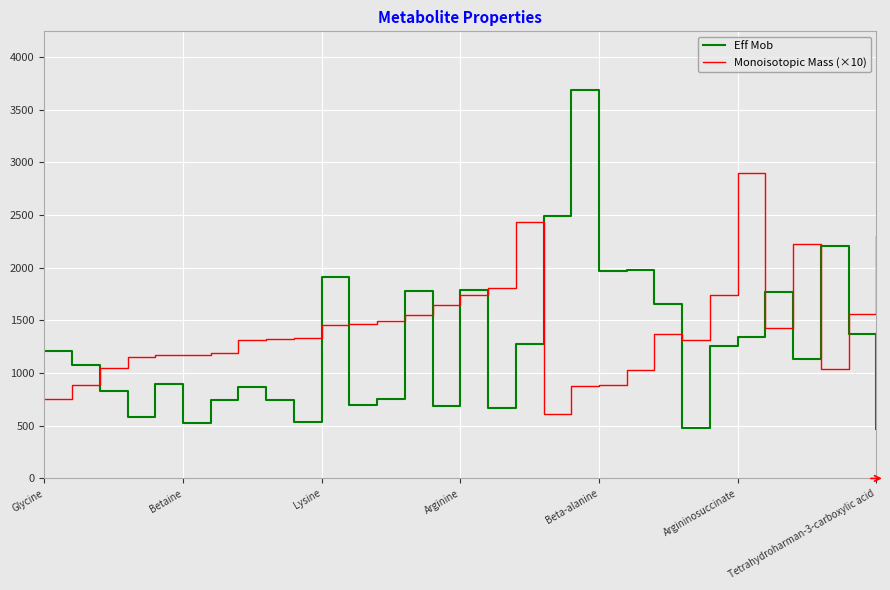

How many series are shown in this chart?

2